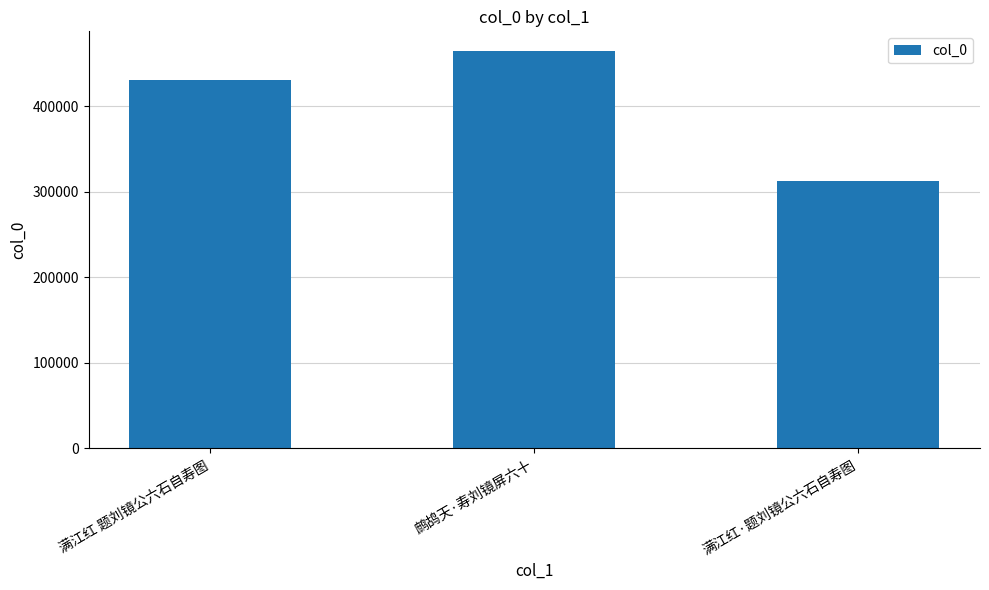

List the labels in order of value, smallest first.

满江红·题刘镜公六石自寿图, 满江红 题刘镜公六石自寿图, 鹧鸪天·寿刘镜屏六十